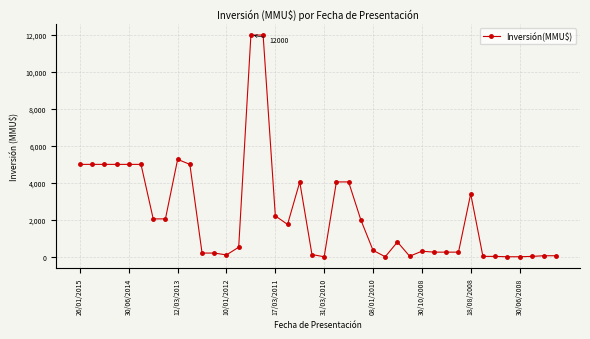

What is the value of the 23rd point from the left?

4050